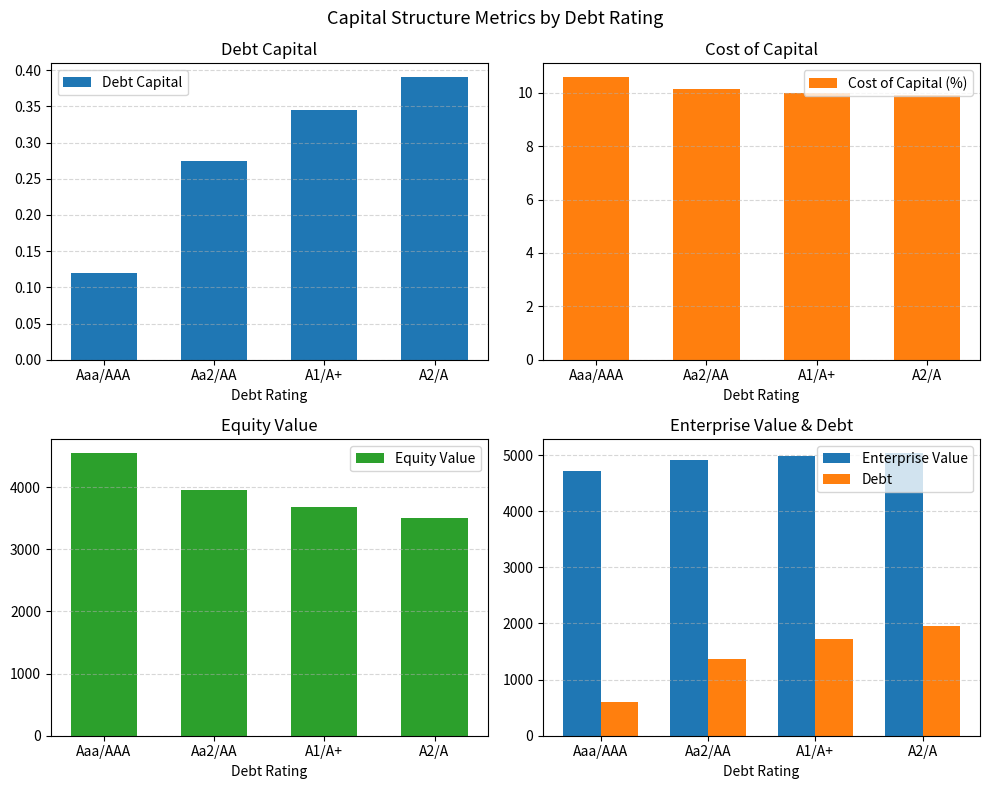

At how many categories does at least one series exceed 2398?

4